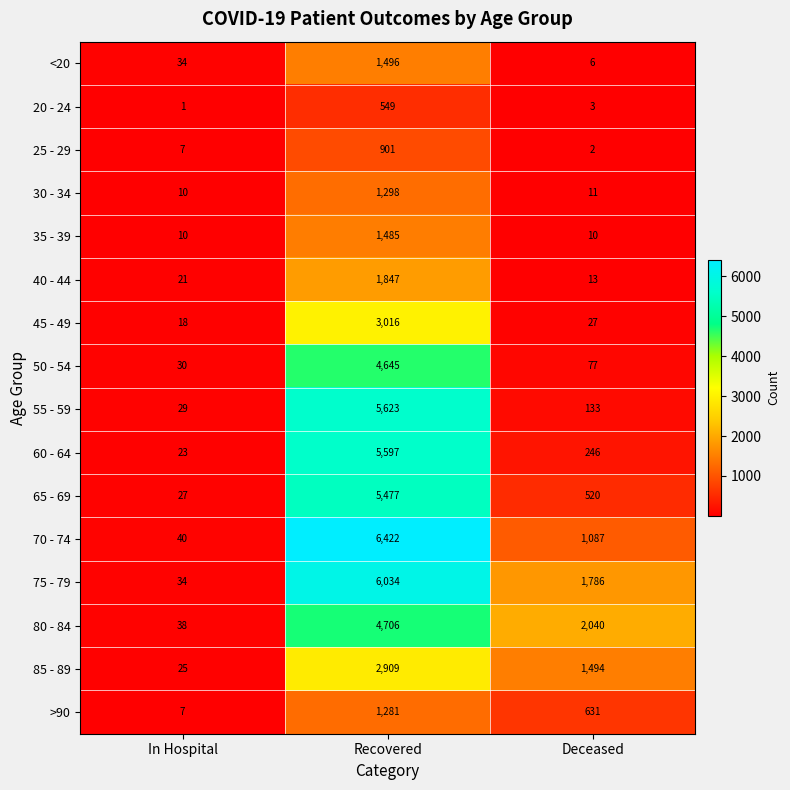

The value of 60 - 64 at In Hospital is 33. True or false?

False